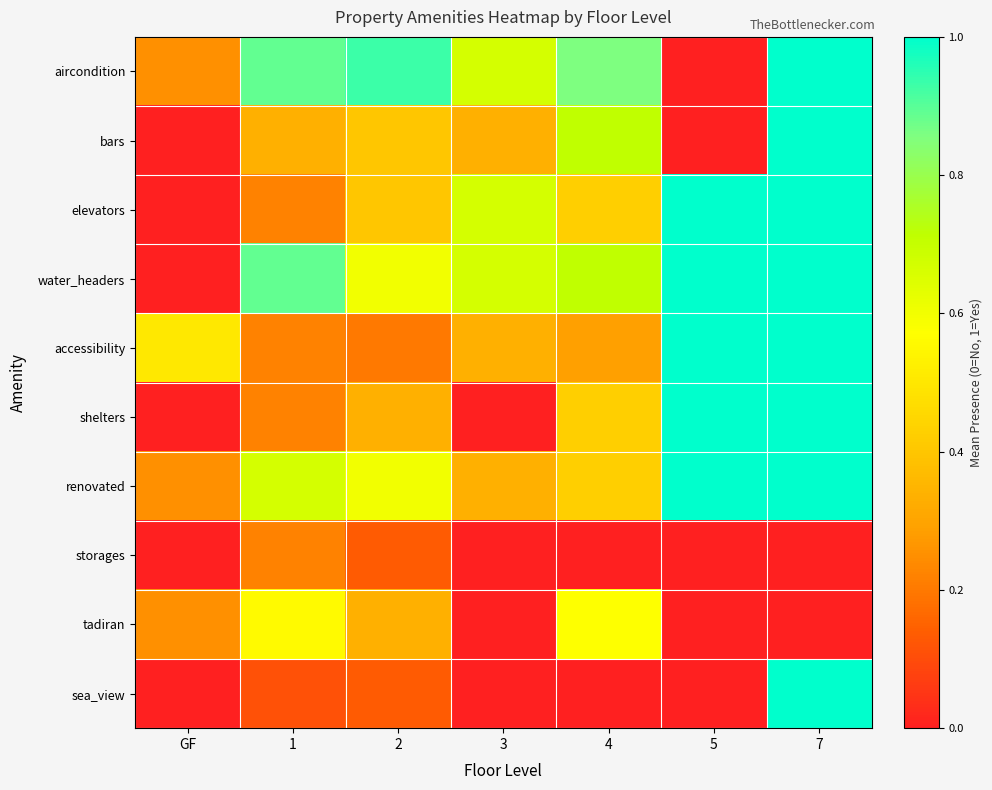

Reading right to left, extract all data points from this chart.

aircondition: 7=1.0	5=0.0	4=0.9	3=0.7	2=0.9	1=0.9	GF=0.2
bars: 7=1.0	5=0.0	4=0.7	3=0.3	2=0.4	1=0.3	GF=0.0
elevators: 7=1.0	5=1.0	4=0.4	3=0.7	2=0.4	1=0.2	GF=0.0
water_headers: 7=1.0	5=1.0	4=0.7	3=0.7	2=0.6	1=0.9	GF=0.0
accessibility: 7=1.0	5=1.0	4=0.3	3=0.3	2=0.2	1=0.2	GF=0.5
shelters: 7=1.0	5=1.0	4=0.4	3=0.0	2=0.3	1=0.2	GF=0.0
renovated: 7=1.0	5=1.0	4=0.4	3=0.3	2=0.6	1=0.7	GF=0.2
storages: 7=0.0	5=0.0	4=0.0	3=0.0	2=0.1	1=0.2	GF=0.0
tadiran: 7=0.0	5=0.0	4=0.6	3=0.0	2=0.3	1=0.6	GF=0.2
sea_view: 7=1.0	5=0.0	4=0.0	3=0.0	2=0.1	1=0.1	GF=0.0